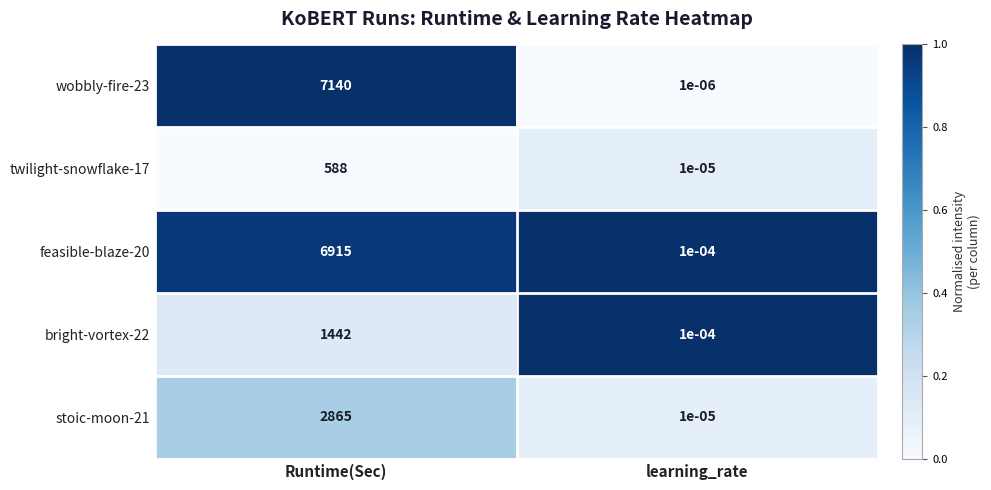

Which label corresponds to the largest value in the chart?

Runtime(Sec)